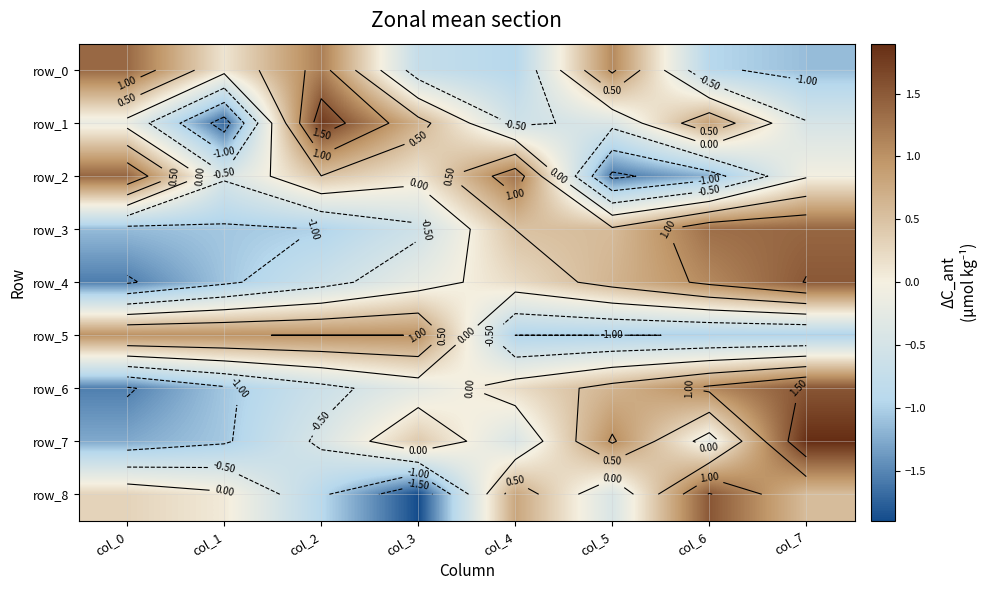

At how many categories does at least one series exceed 0?

8